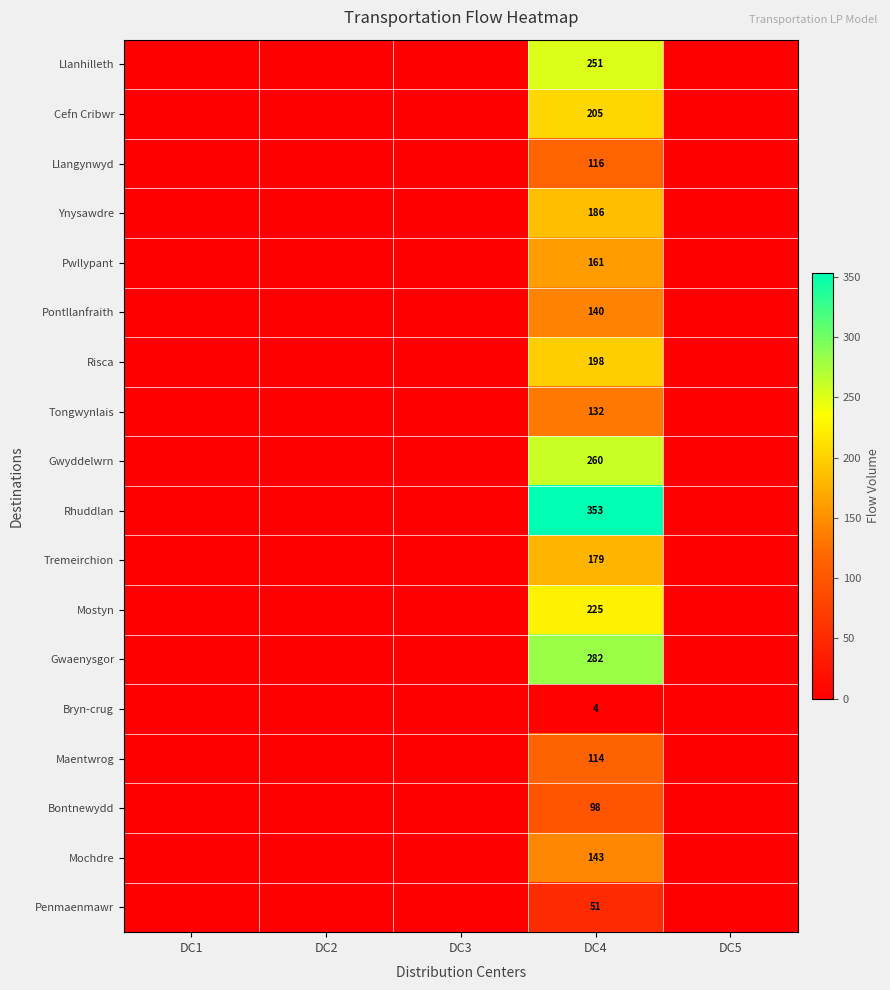

What is the total value across all series at DC4?

3098